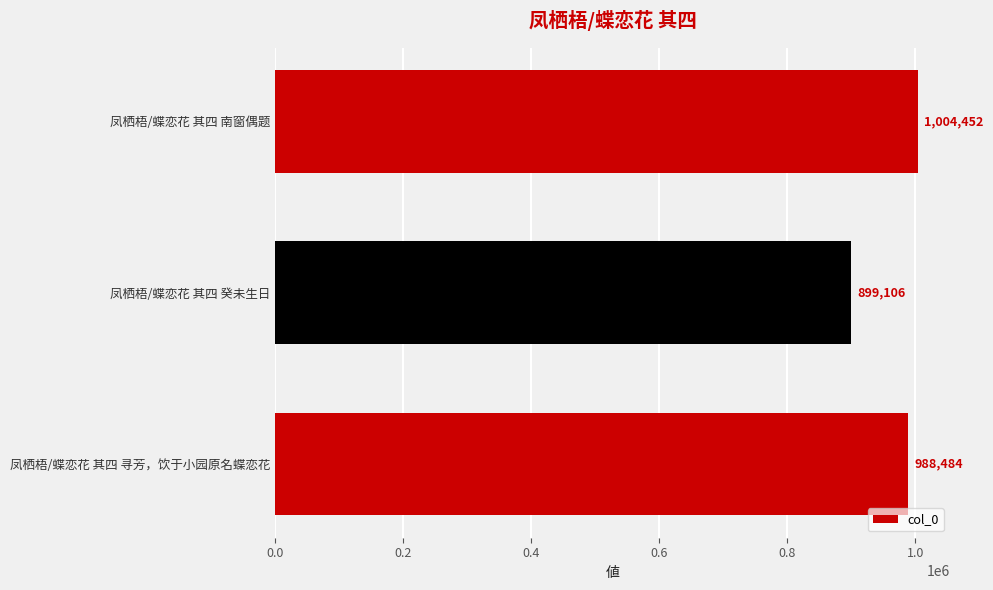

Is it true that the value at 凤栖梧/蝶恋花 其四 南窗偶题 is 1004452?

True